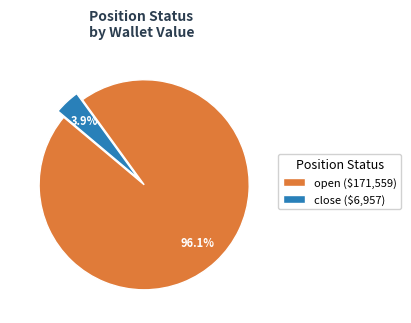

Is close the majority of the pie?

No